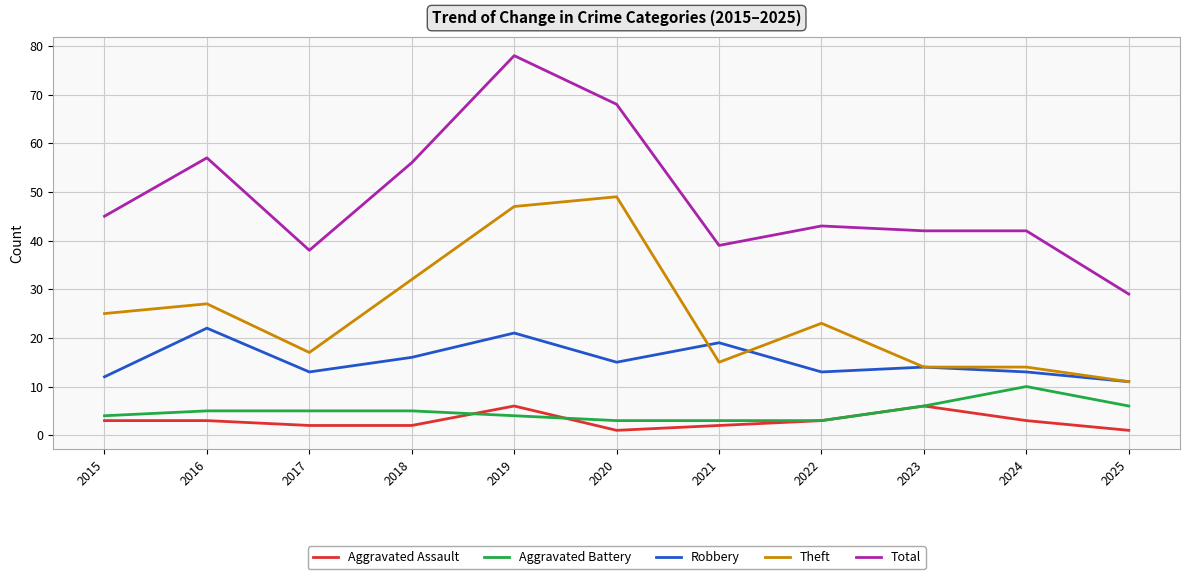

Does the chart display data point markers on the line(s)?

No